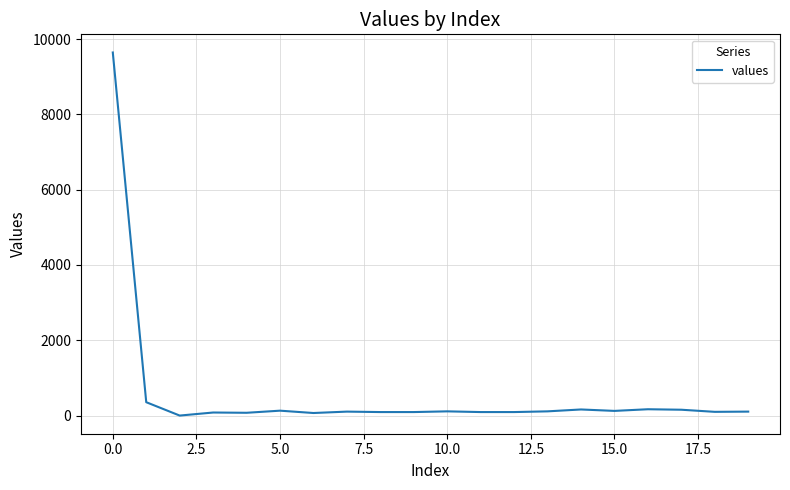

What is the greatest value displayed?

9644